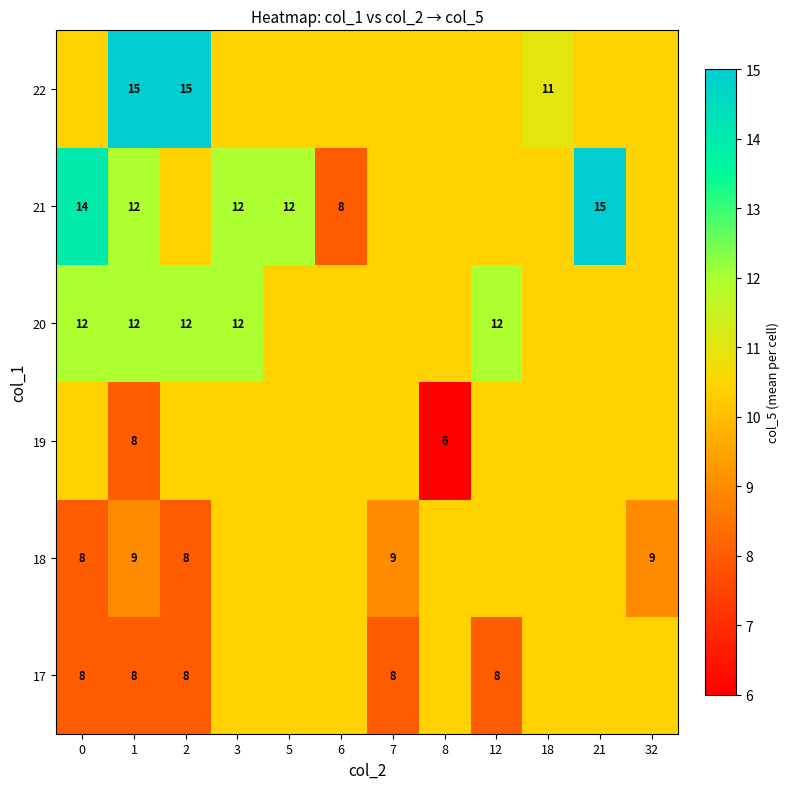

What is the sum of all 18 values?

116.0